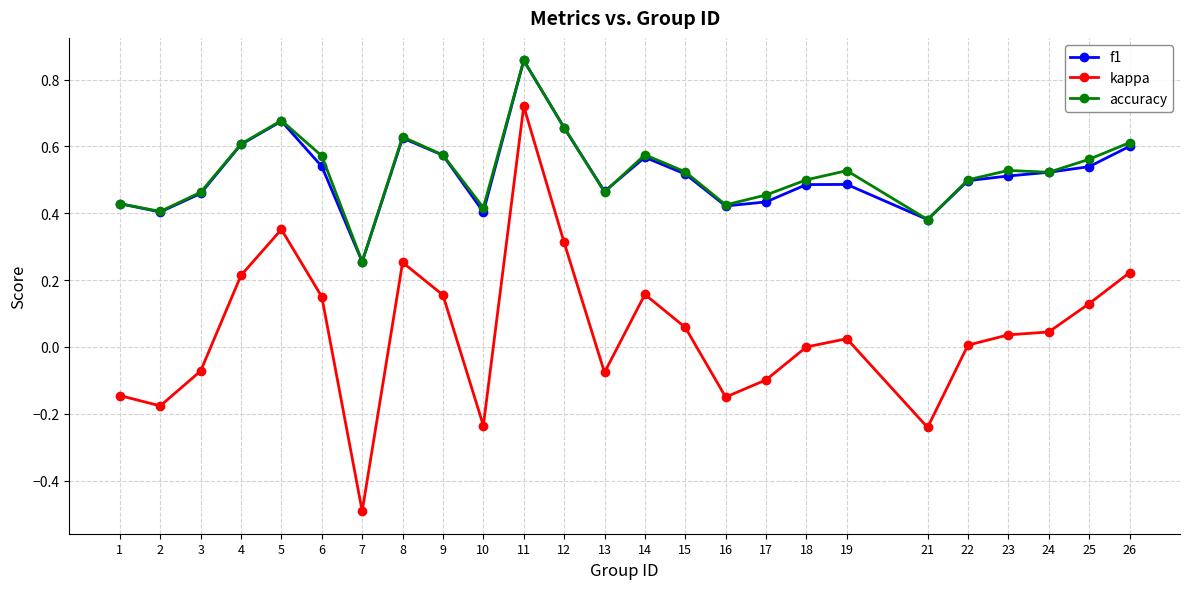

Which series changed the most between 24 and 26?

kappa